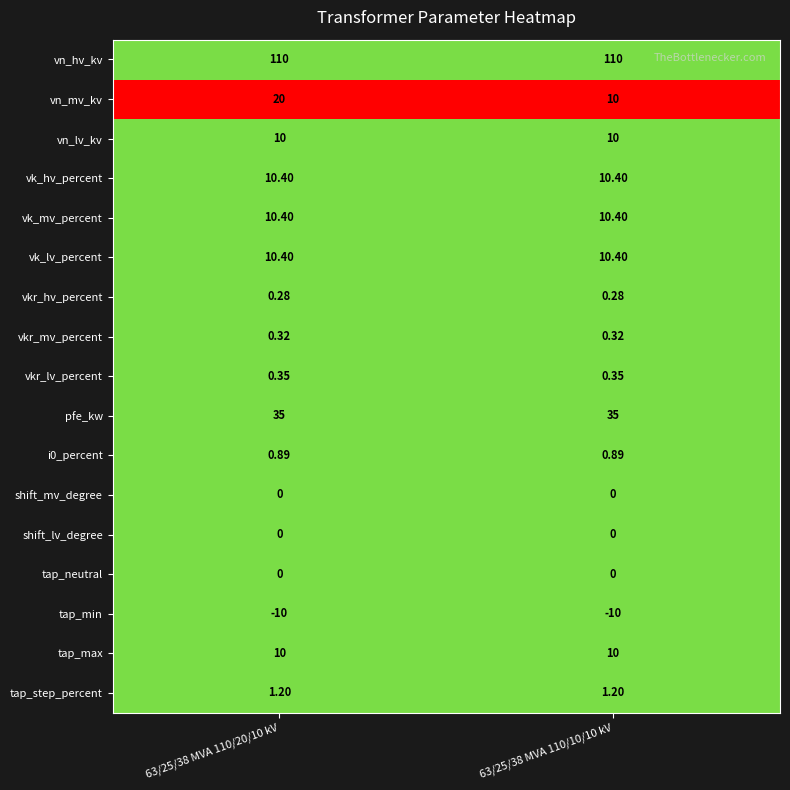

At how many categories does at least one series exceed 0?

2